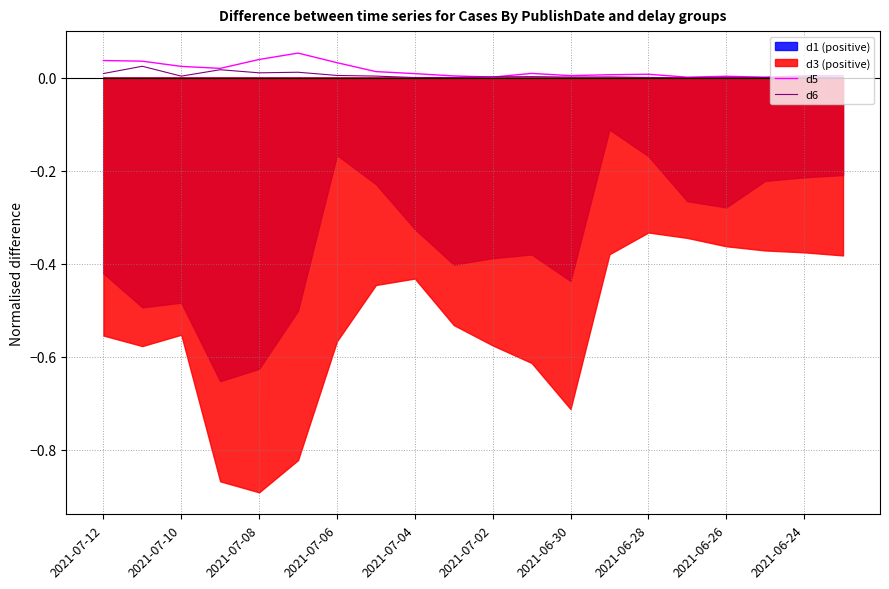

Where is the first local minimum for d6?

2021-07-10